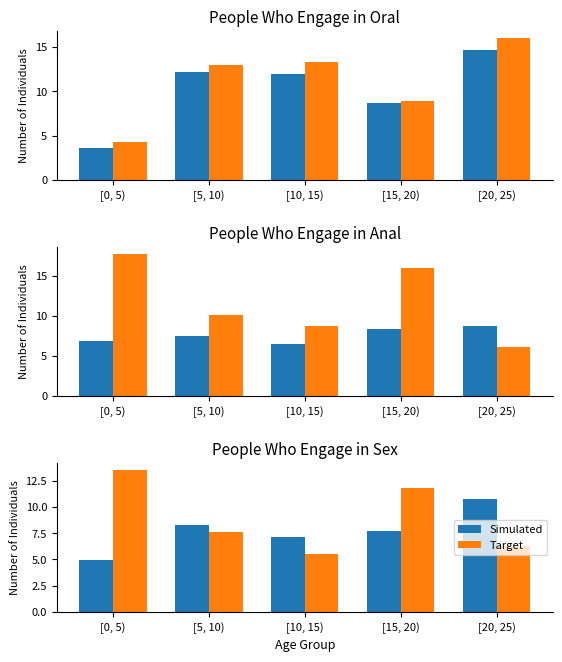

Which series has the widest spread of values?

Target